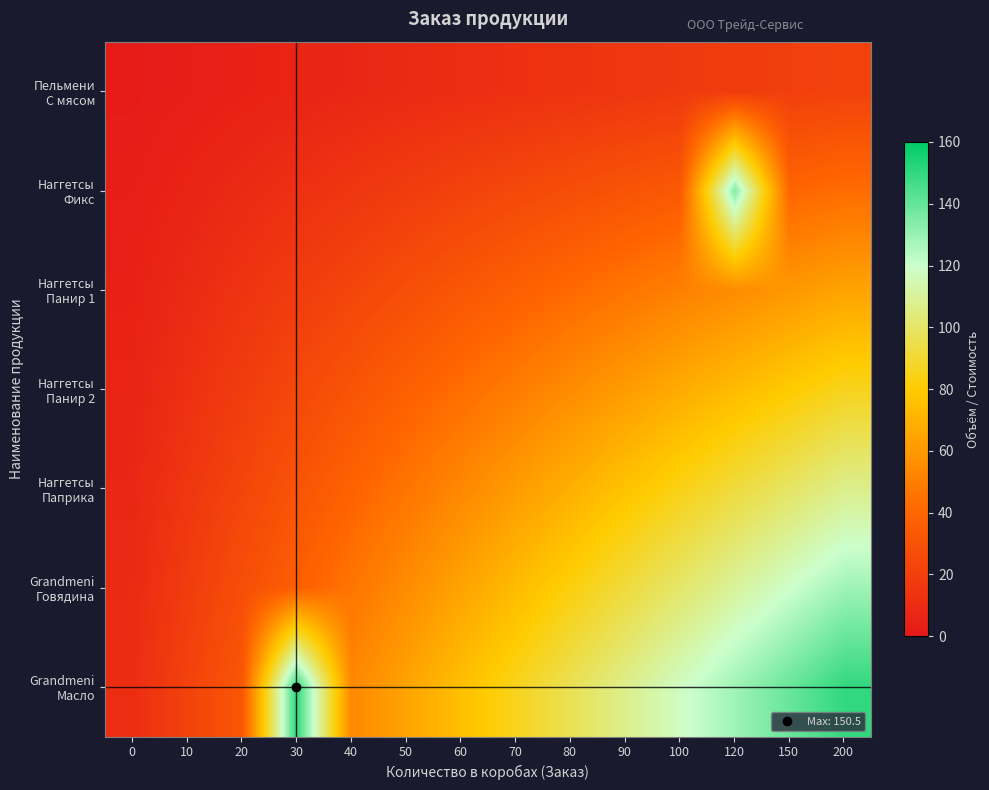

What is the total value across all series at 70?

342.9